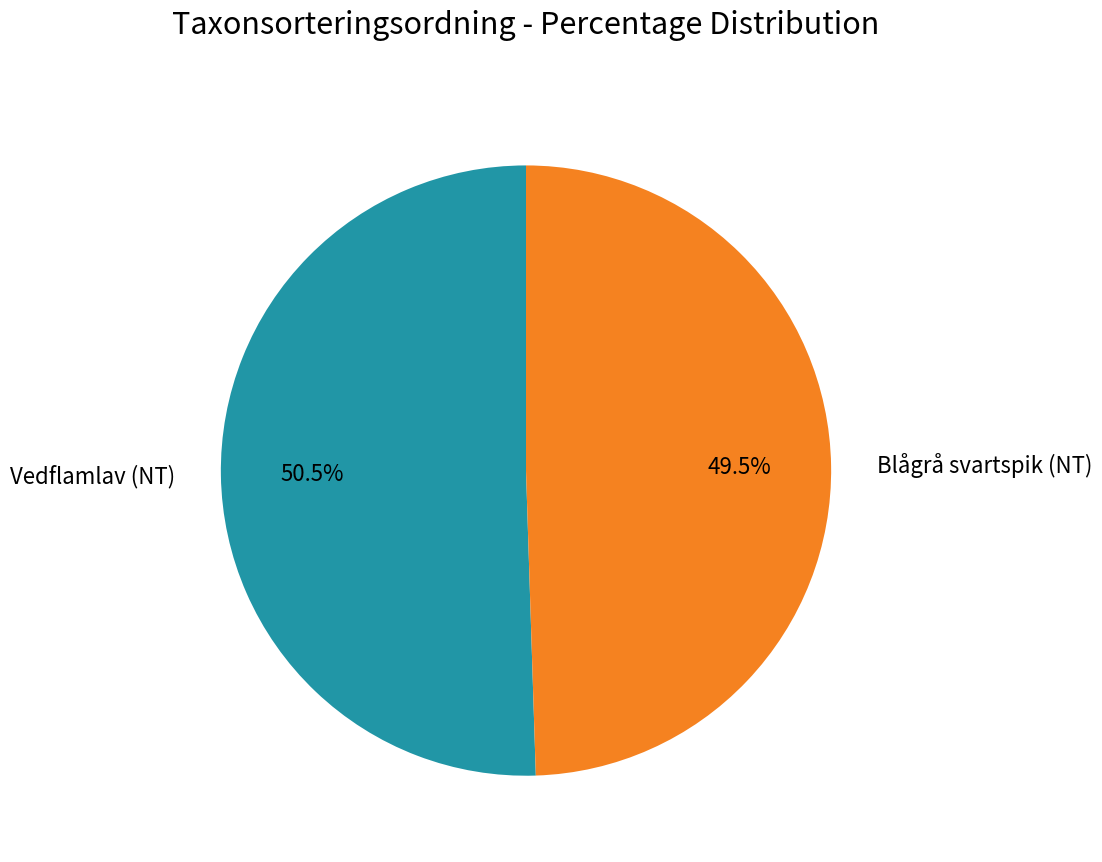

Between Blågrå svartspik (NT) and Vedflamlav (NT), which is larger?

Vedflamlav (NT)